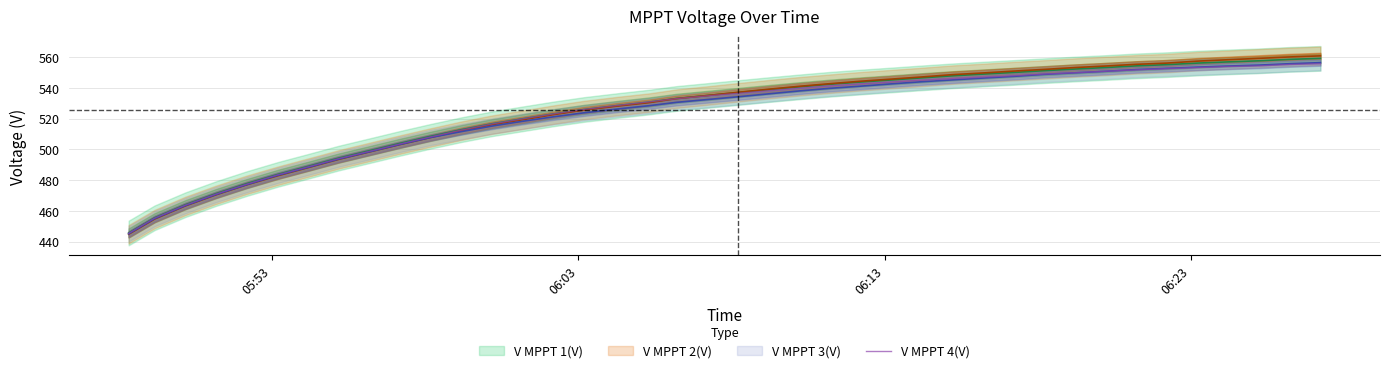

What is the maximum value for V MPPT 4(V)?

555.6